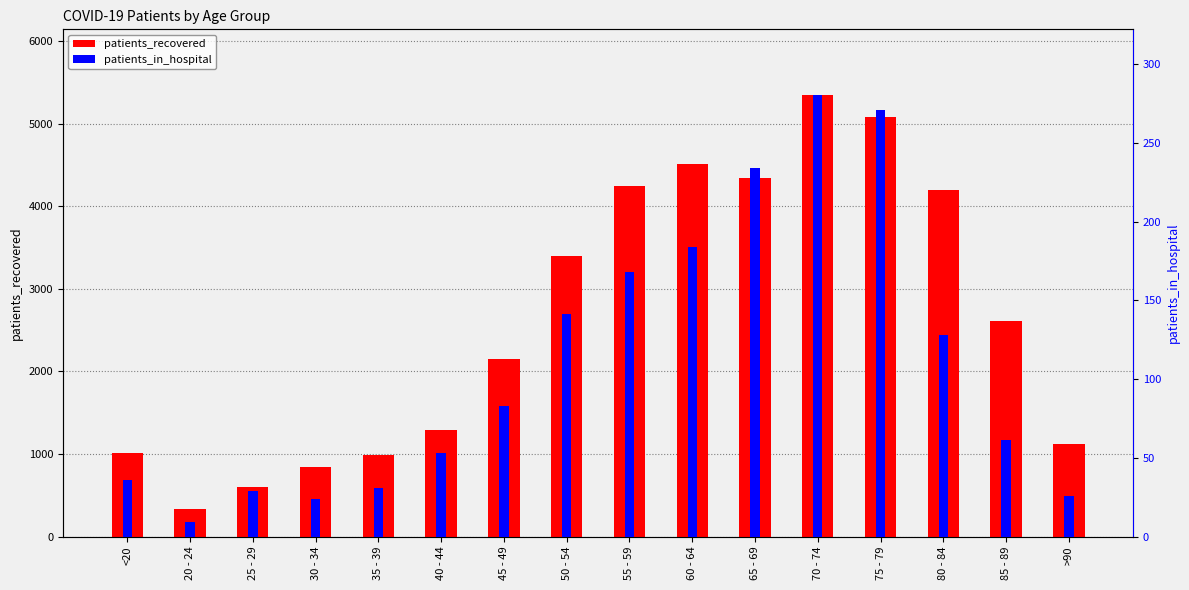

What is the highest value of the patients_in_hospital series?

280